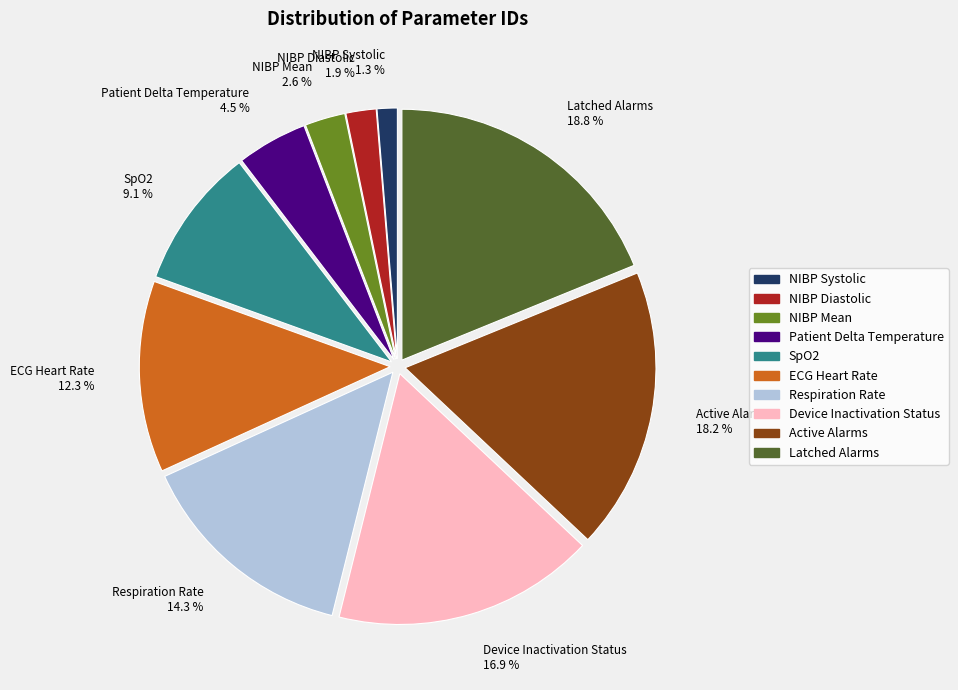

What percentage is NOT represented by Respiration Rate?

85.7%